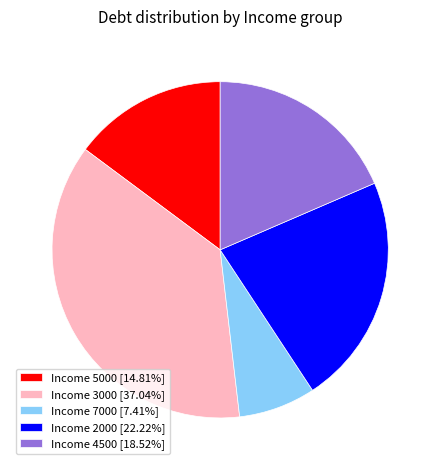

Combined, do Income 2000 [22.22%] and Income 3000 [37.04%] account for over 50%?

Yes